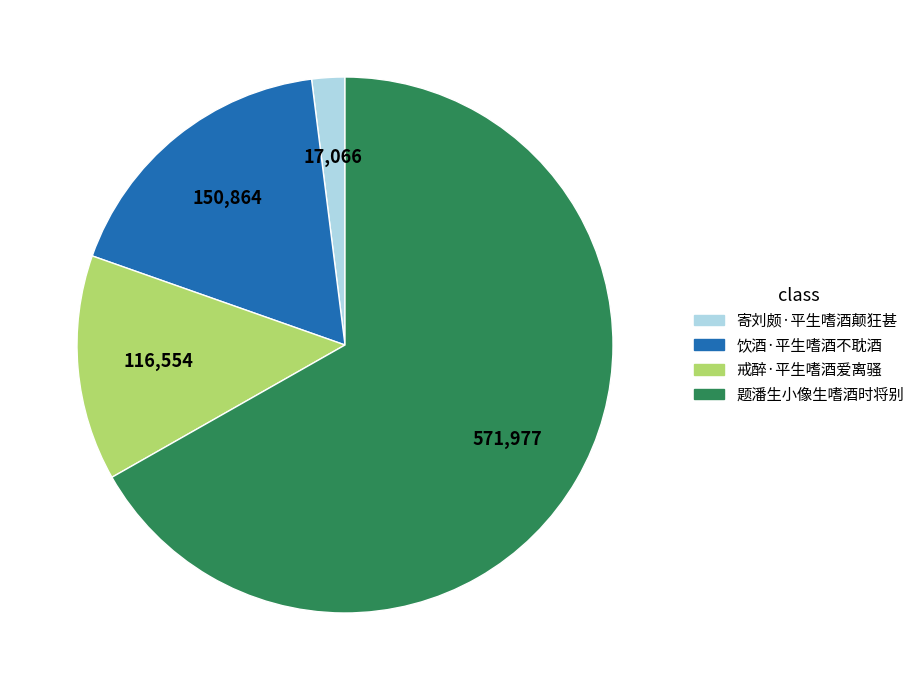

Between 饮酒·平生嗜酒不耽酒 and 题潘生小像生嗜酒时将别, which is larger?

题潘生小像生嗜酒时将别